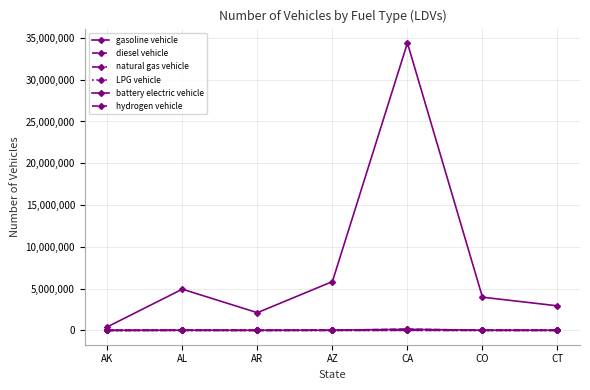

Where does the battery electric vehicle series first go above 13702?

AL